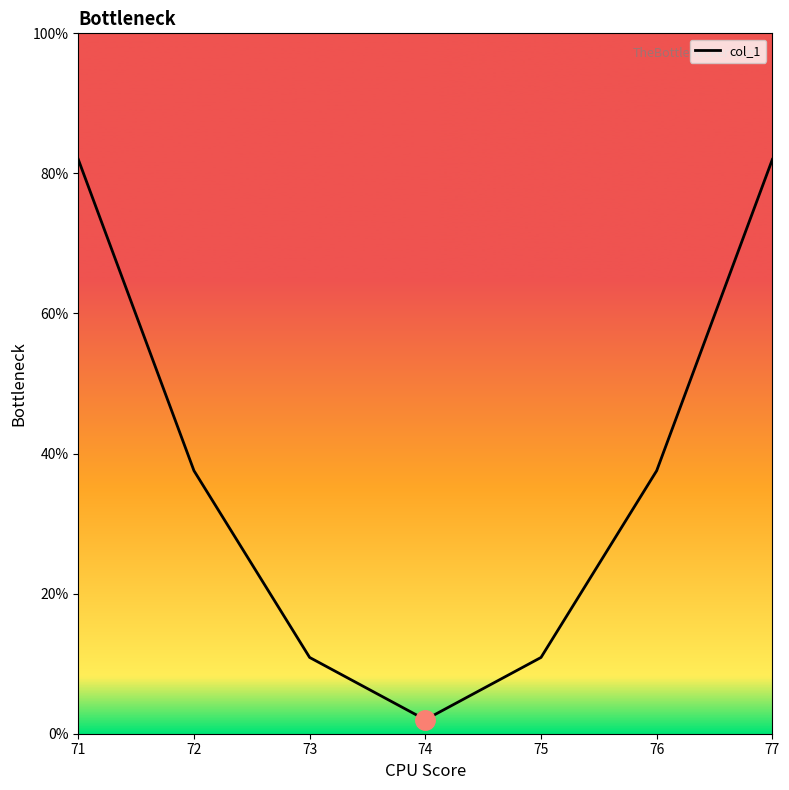

What is the smallest value displayed?

2.0